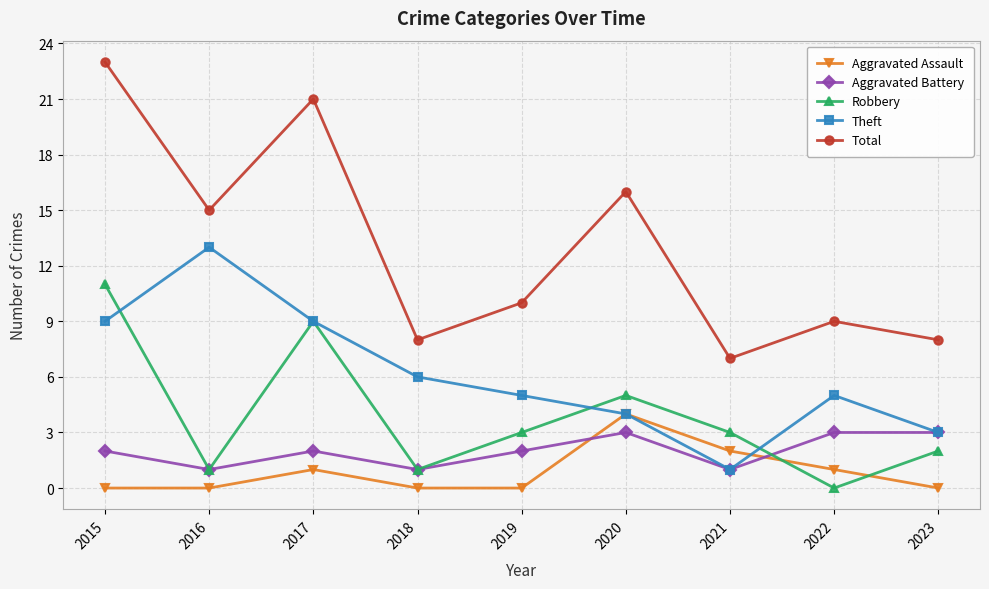

At which label is Aggravated Assault closest to 2?

2021